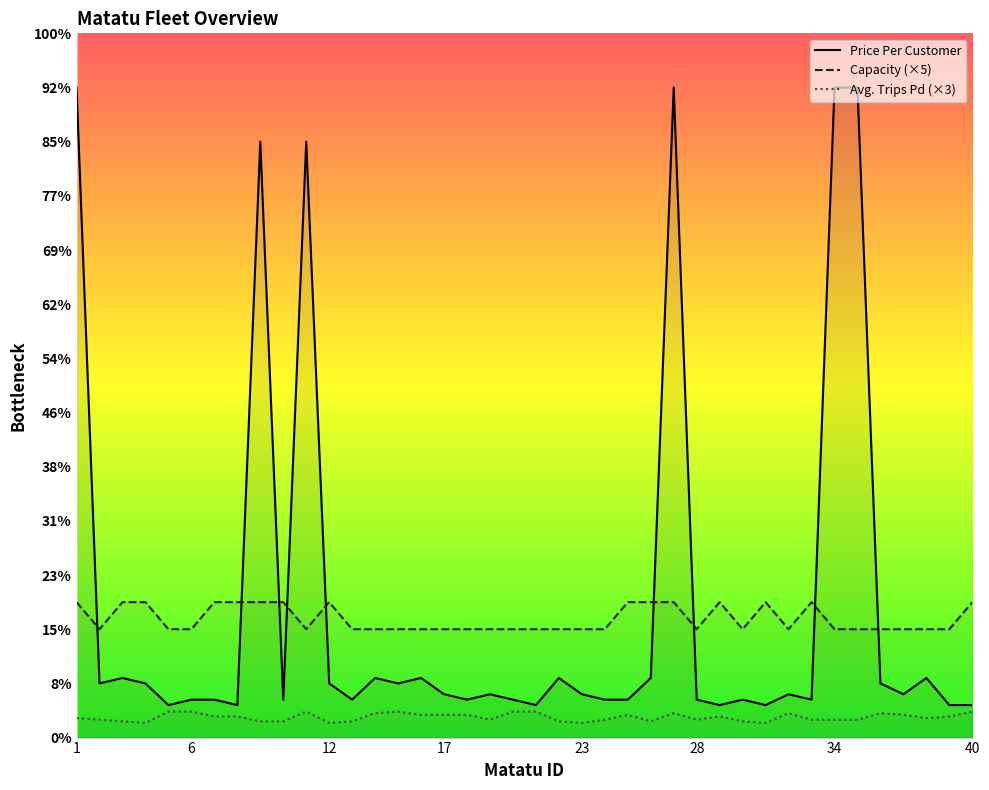

Reading right to left, extract all data points from this chart.

Capacity: 250	200	200	200	200	200	200	250	200	250	200	250	200	250	250	250	200	200	200	200	200	200	200	200	200	200	200	200	250	200	250	250	250	250	200	200	250	250	200	250
Price Per Customer: 60	60	110	80	100	1200	1200	70	80	60	70	60	70	1200	110	70	70	80	110	60	70	80	70	80	110	100	110	70	100	1100	70	1100	60	70	70	60	100	110	100	1200
Avg. Trips Pd: 48	39	36	42	45	33	33	33	45	27	30	39	33	45	30	42	33	27	30	48	48	33	42	42	42	48	45	30	27	48	30	30	39	39	48	48	27	30	33	36